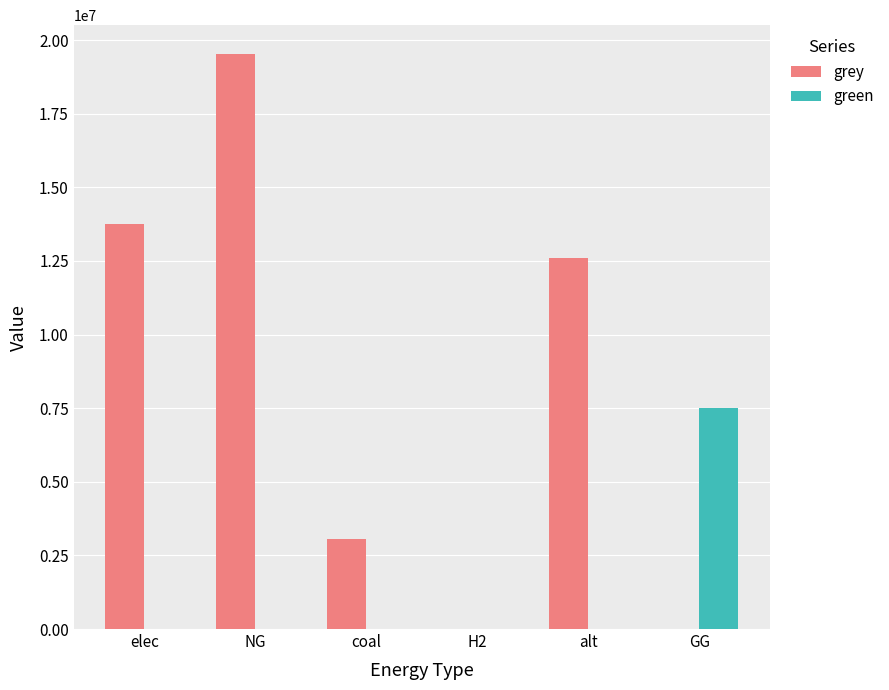

Are the bars grouped side by side (vs. stacked)?

Yes